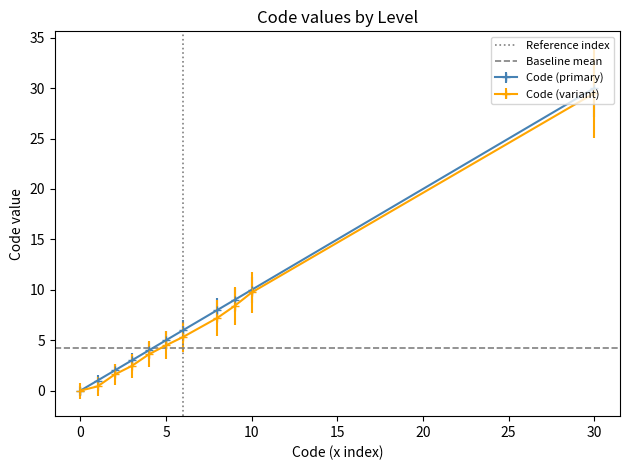

Is it true that Baseline mean equals 4.3 at −5?

True